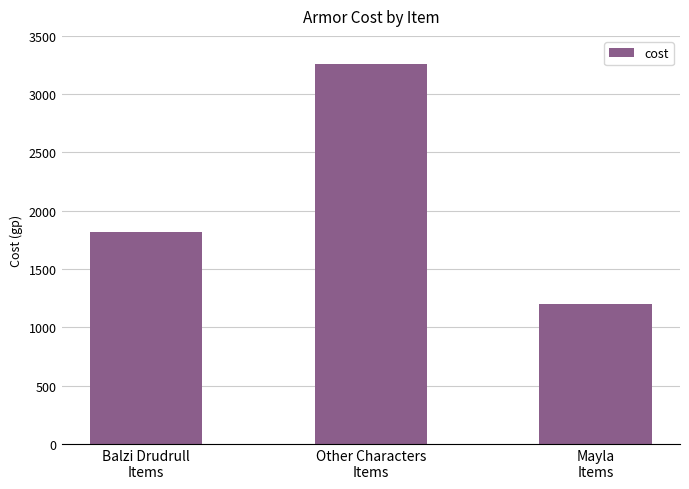

Reading left to right, list all the values displayed in this chart.

Balzi Drudrull
Items=1820	Other Characters
Items=3260	Mayla
Items=1200